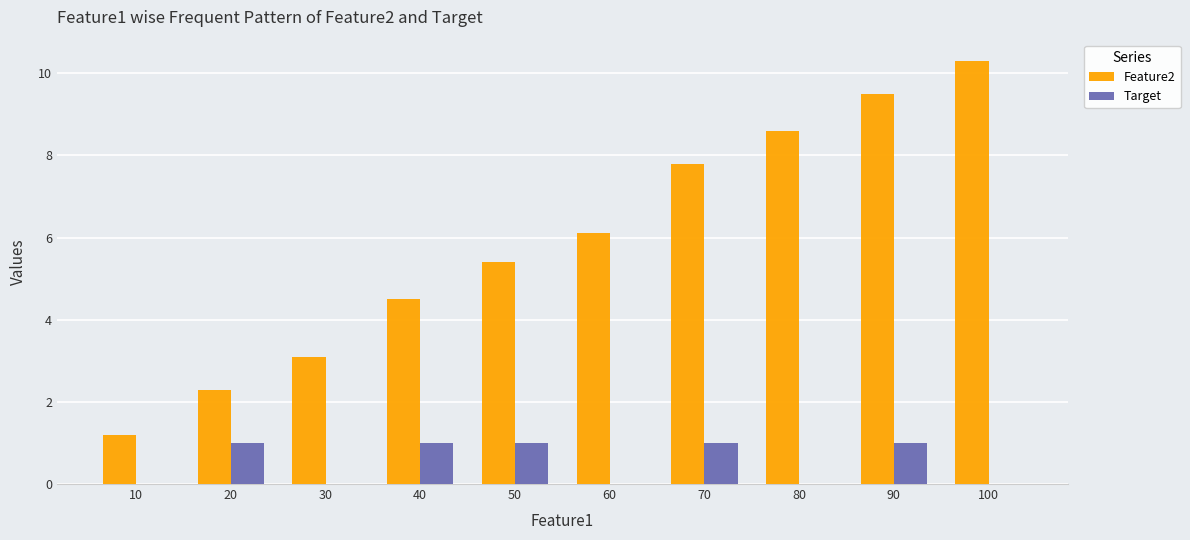

What is the total value across all series at 100?

10.3